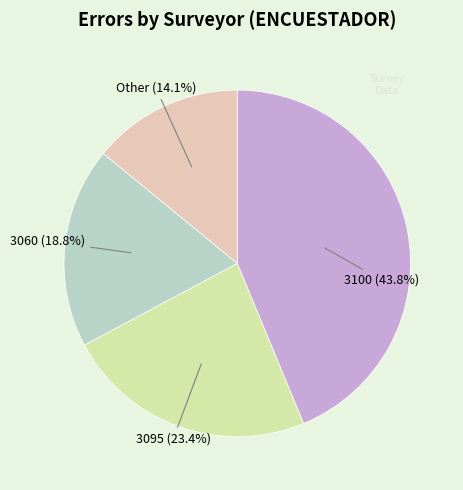

Which category has the smallest portion of the pie?

Other